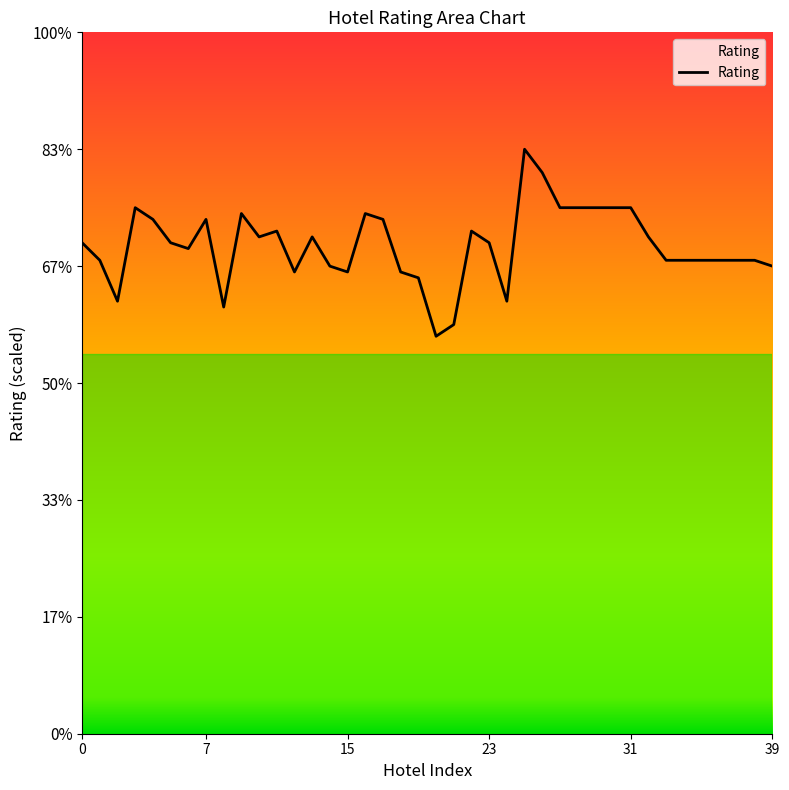

At which label is the value closest to 8?

14